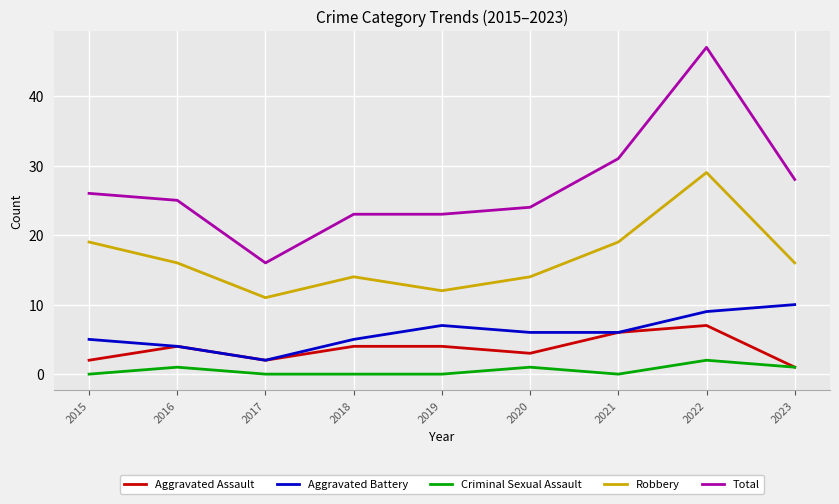

Rank the series by their maximum value, from highest to lowest.

Total, Robbery, Aggravated Battery, Aggravated Assault, Criminal Sexual Assault